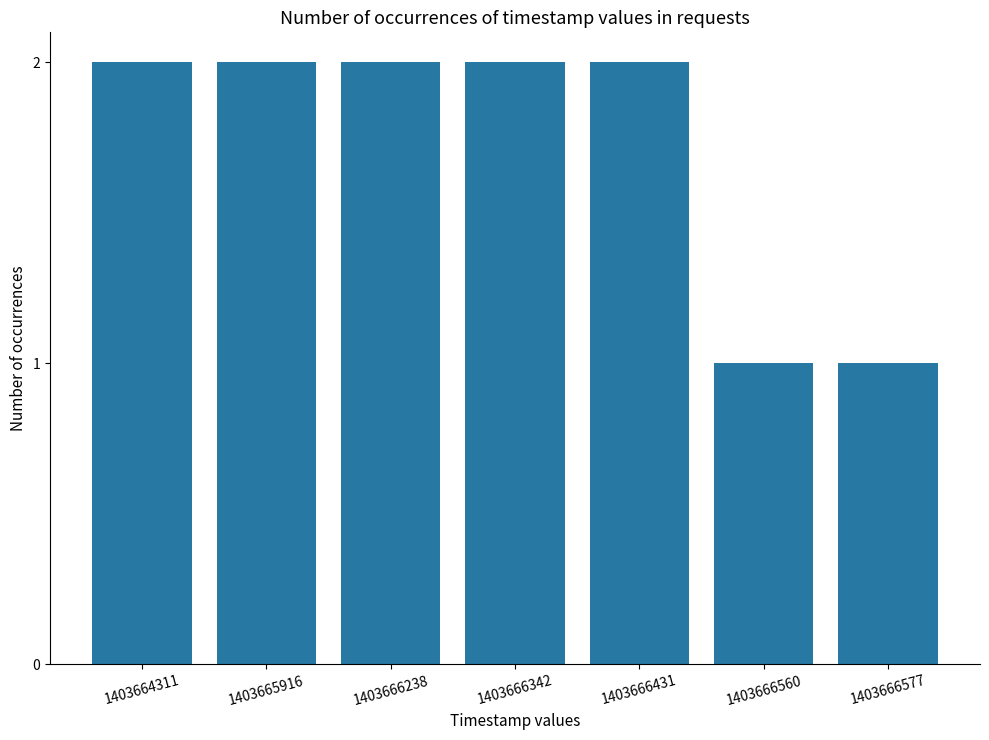

Reading left to right, extract all data points from this chart.

2	2	2	2	2	1	1